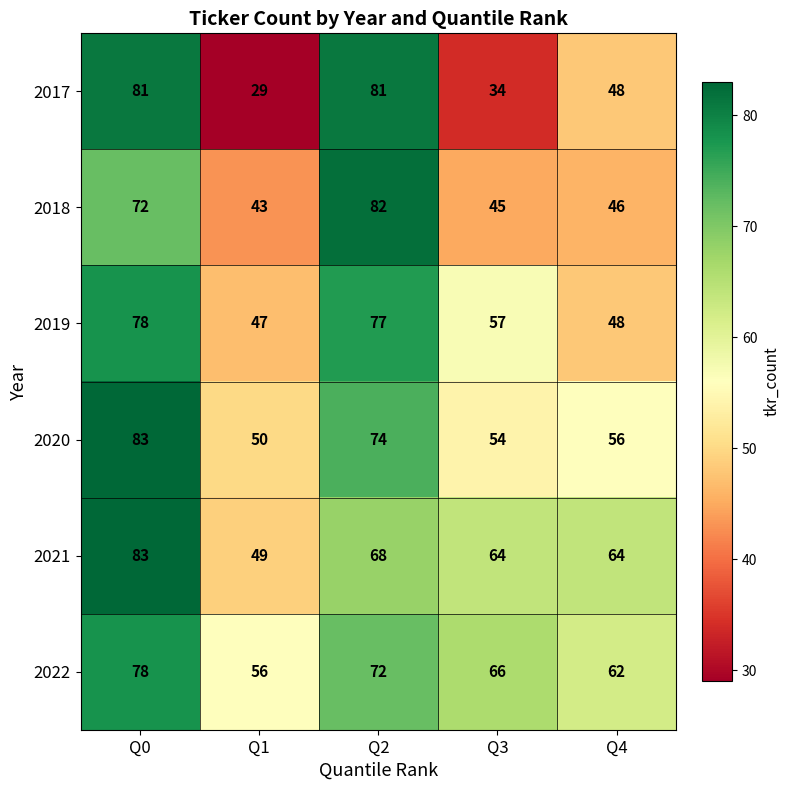

Reading left to right, extract all data points from this chart.

2017: Q0=81	Q1=29	Q2=81	Q3=34	Q4=48
2018: Q0=72	Q1=43	Q2=82	Q3=45	Q4=46
2019: Q0=78	Q1=47	Q2=77	Q3=57	Q4=48
2020: Q0=83	Q1=50	Q2=74	Q3=54	Q4=56
2021: Q0=83	Q1=49	Q2=68	Q3=64	Q4=64
2022: Q0=78	Q1=56	Q2=72	Q3=66	Q4=62